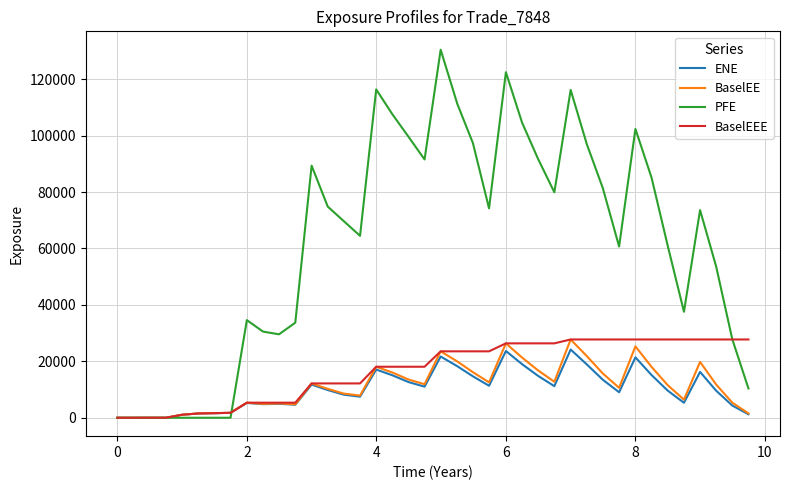

What is the maximum value for BaselEE?

27749.7